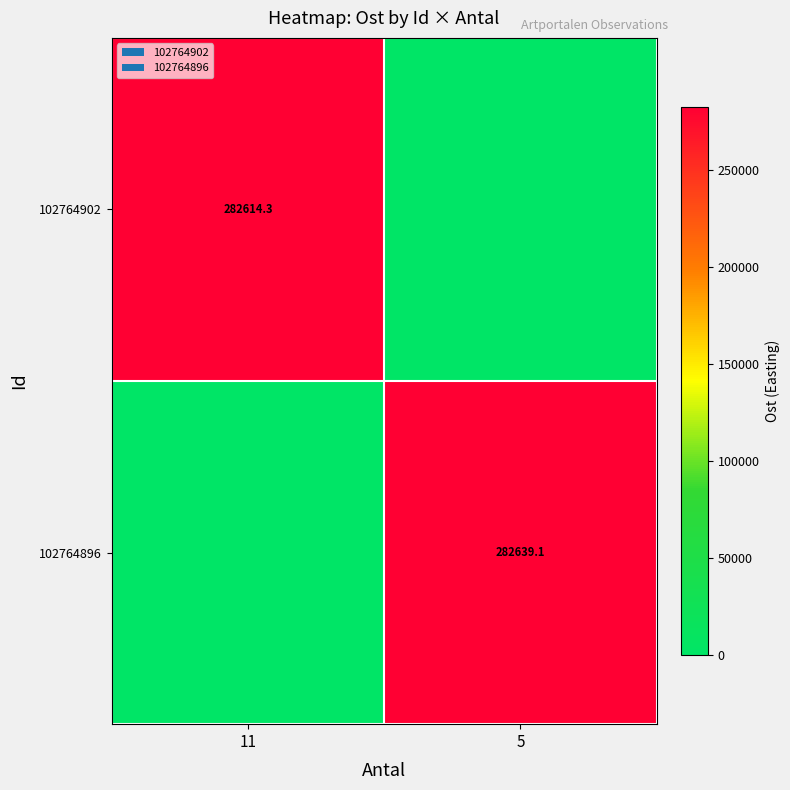

The 102764902 series shows 282614.3 at 11. True or false?

True